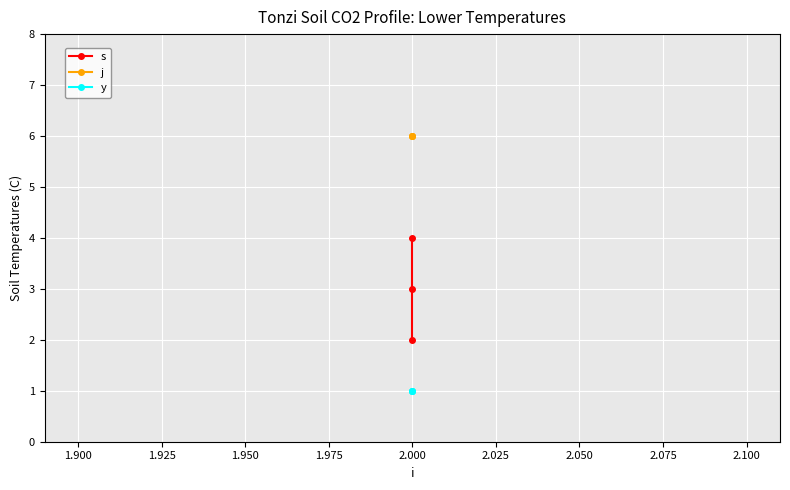

The value of s at 2.000 is 1. True or false?

False